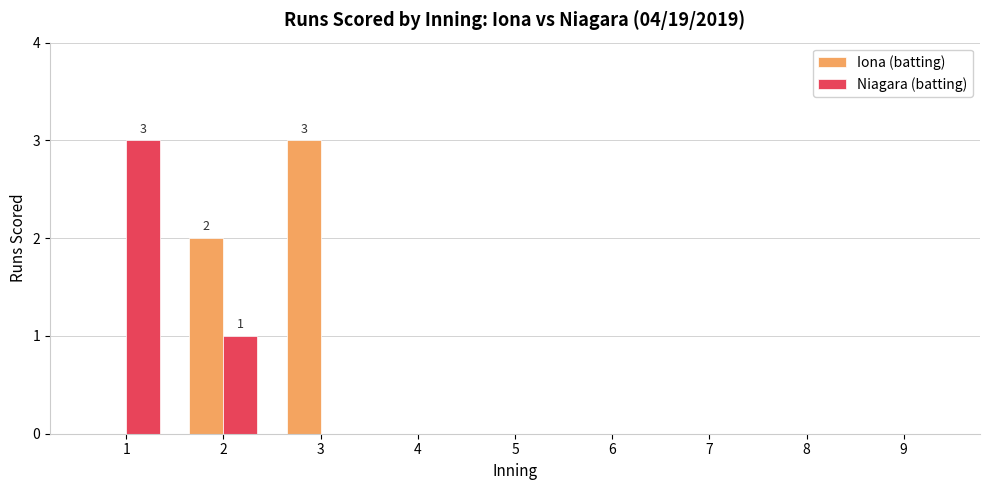

How many data points does each series have?

9